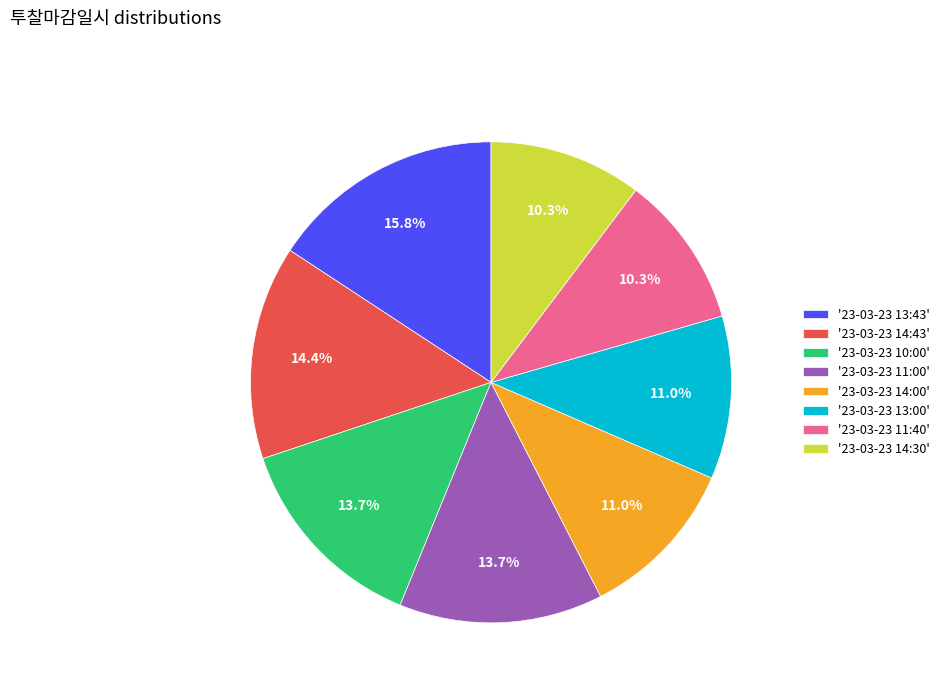

Which category has the biggest portion of the pie?

'23-03-23 13:43'